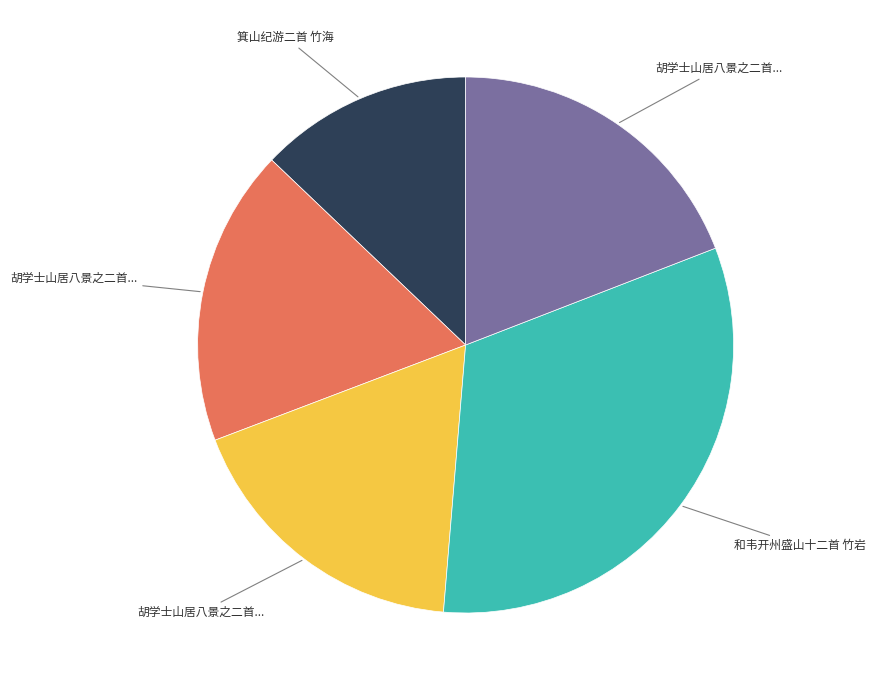

Is there a majority slice in this chart?

No